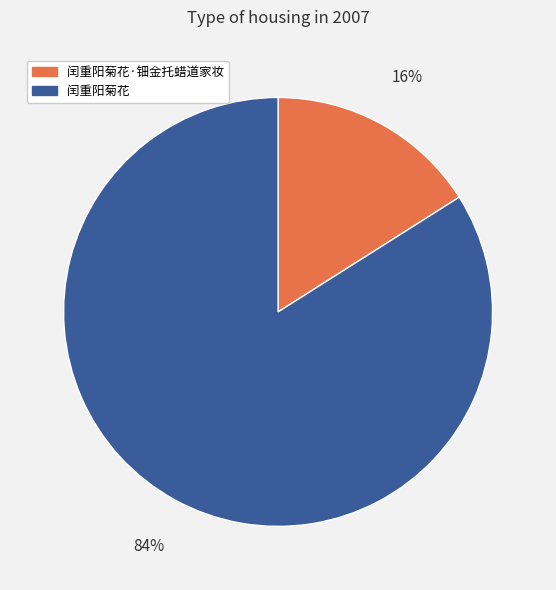

Which category has the biggest portion of the pie?

闰重阳菊花